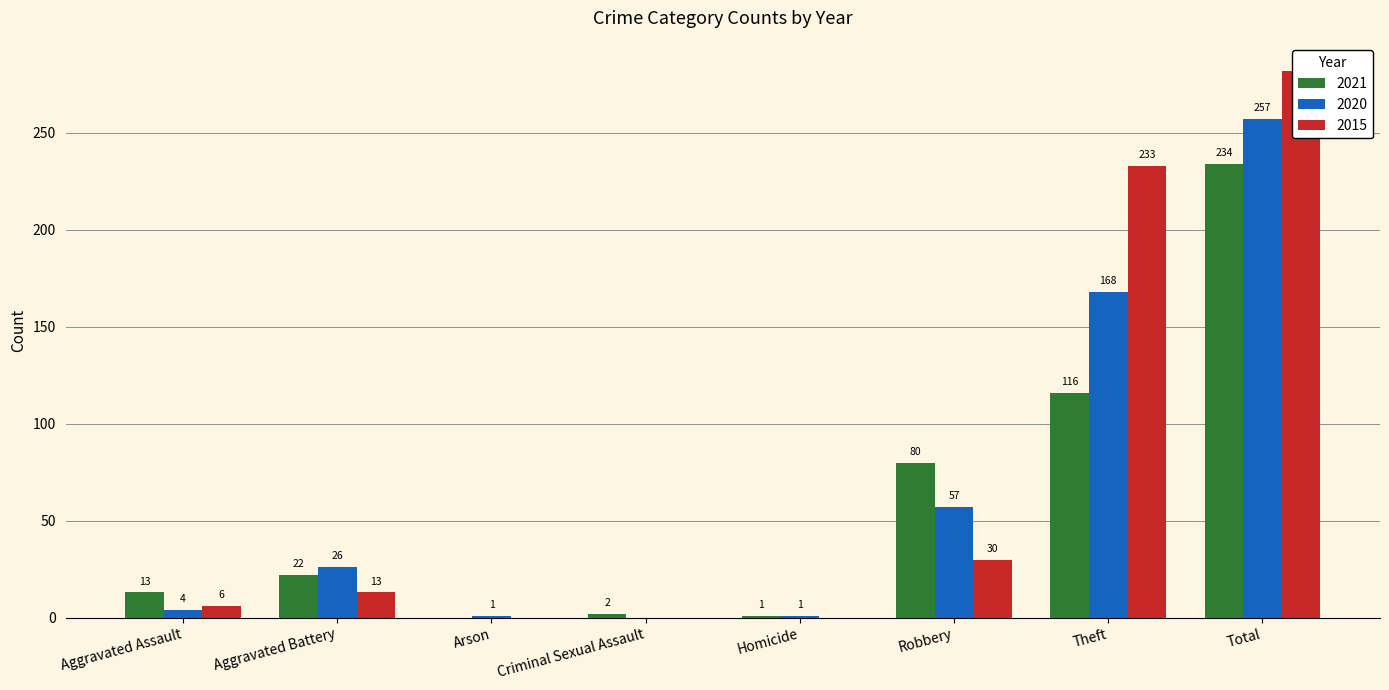

What is the label of the 8th bar from the right?

Aggravated Assault